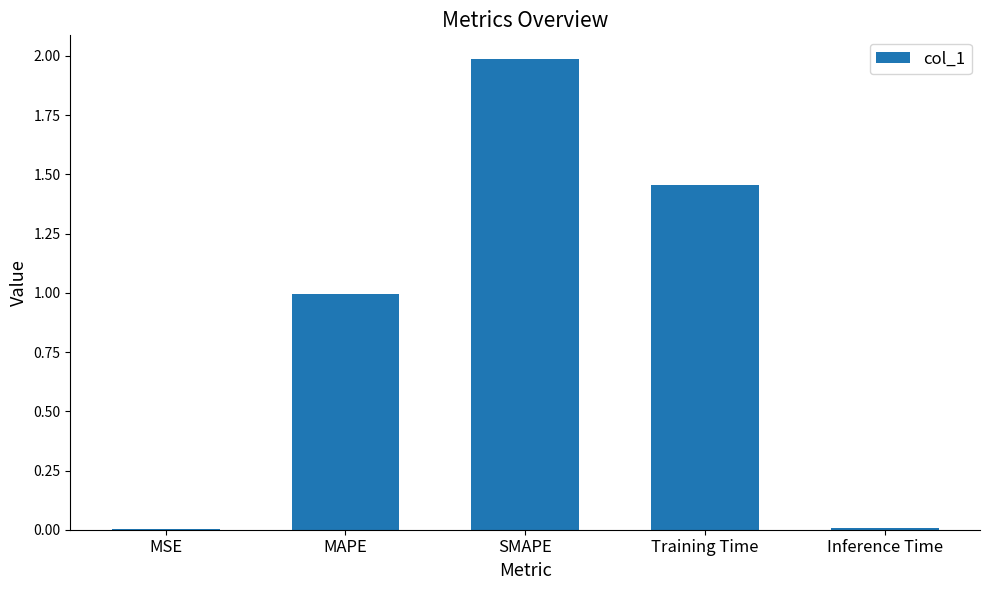

How many series are shown in this chart?

1